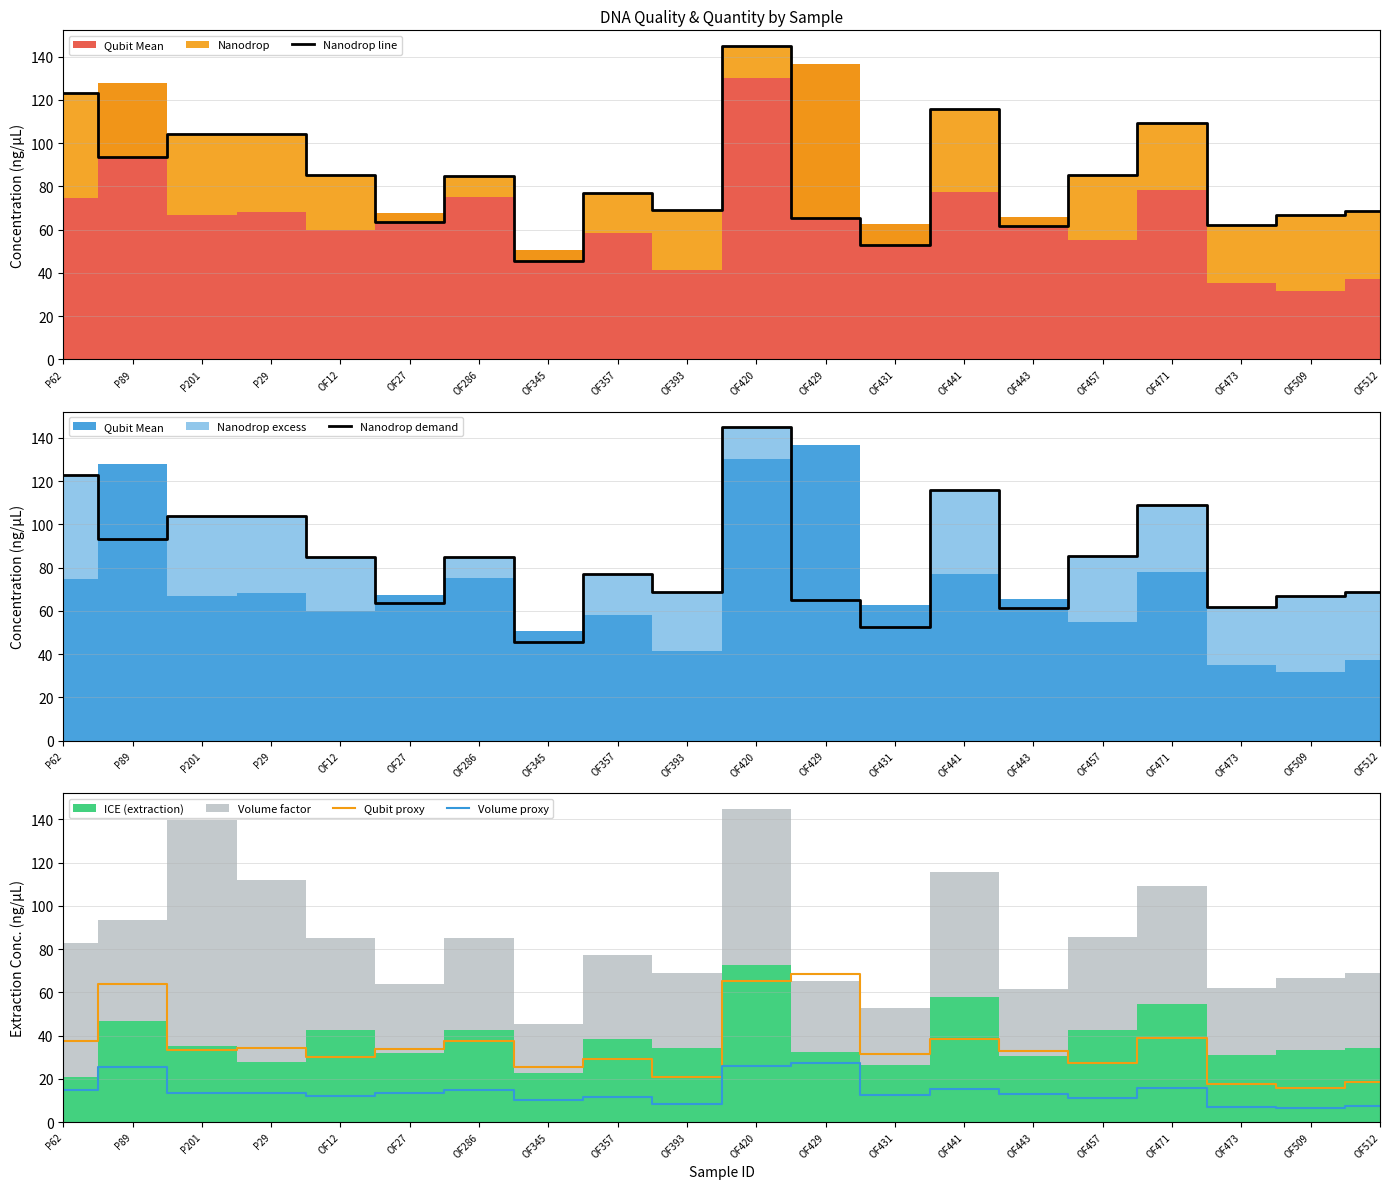

Is the value of Volume proxy at P62 greater than the value of Nanodrop demand at OF457?

No